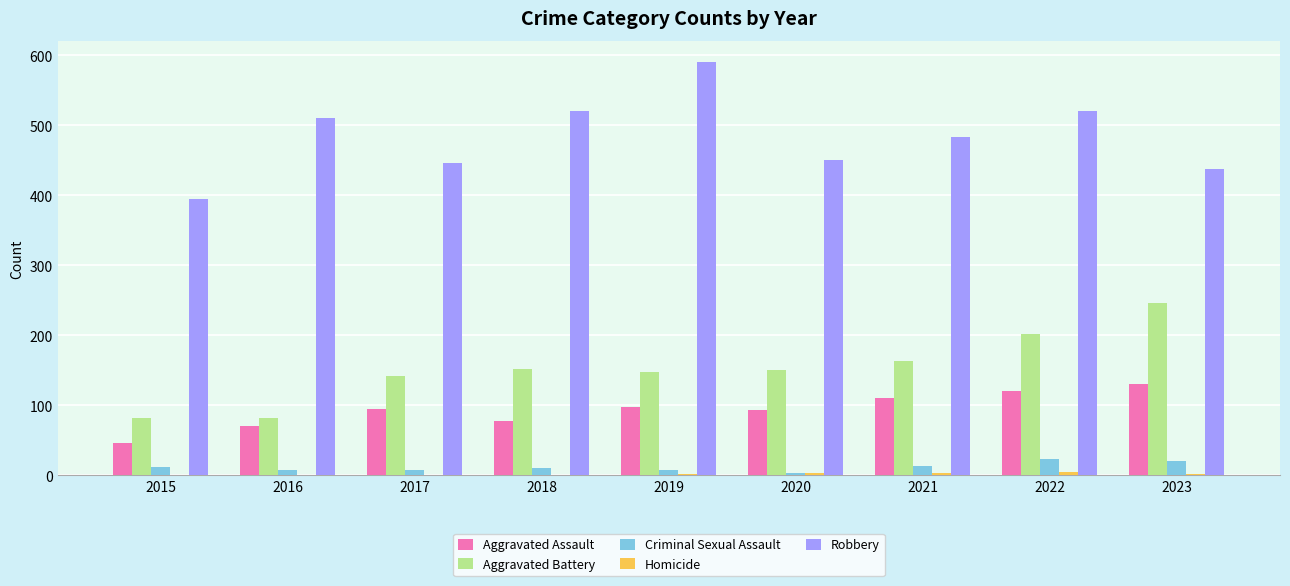

Which series has the largest total across all categories?

Robbery